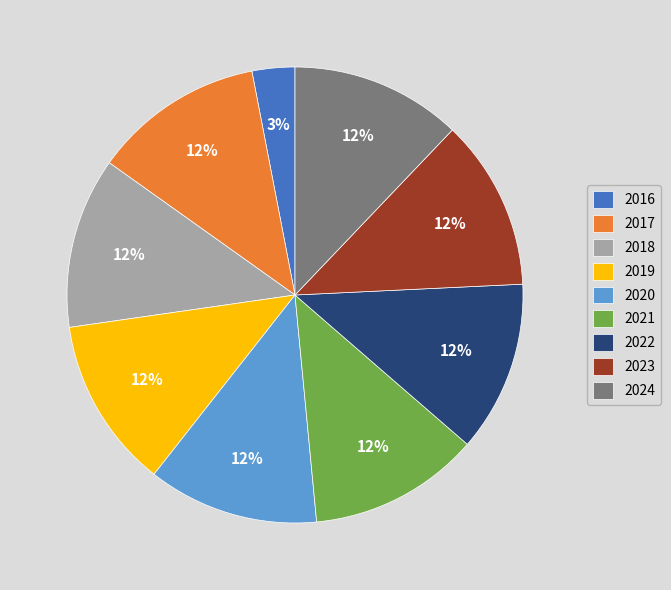

How many slices are in this pie chart?

9